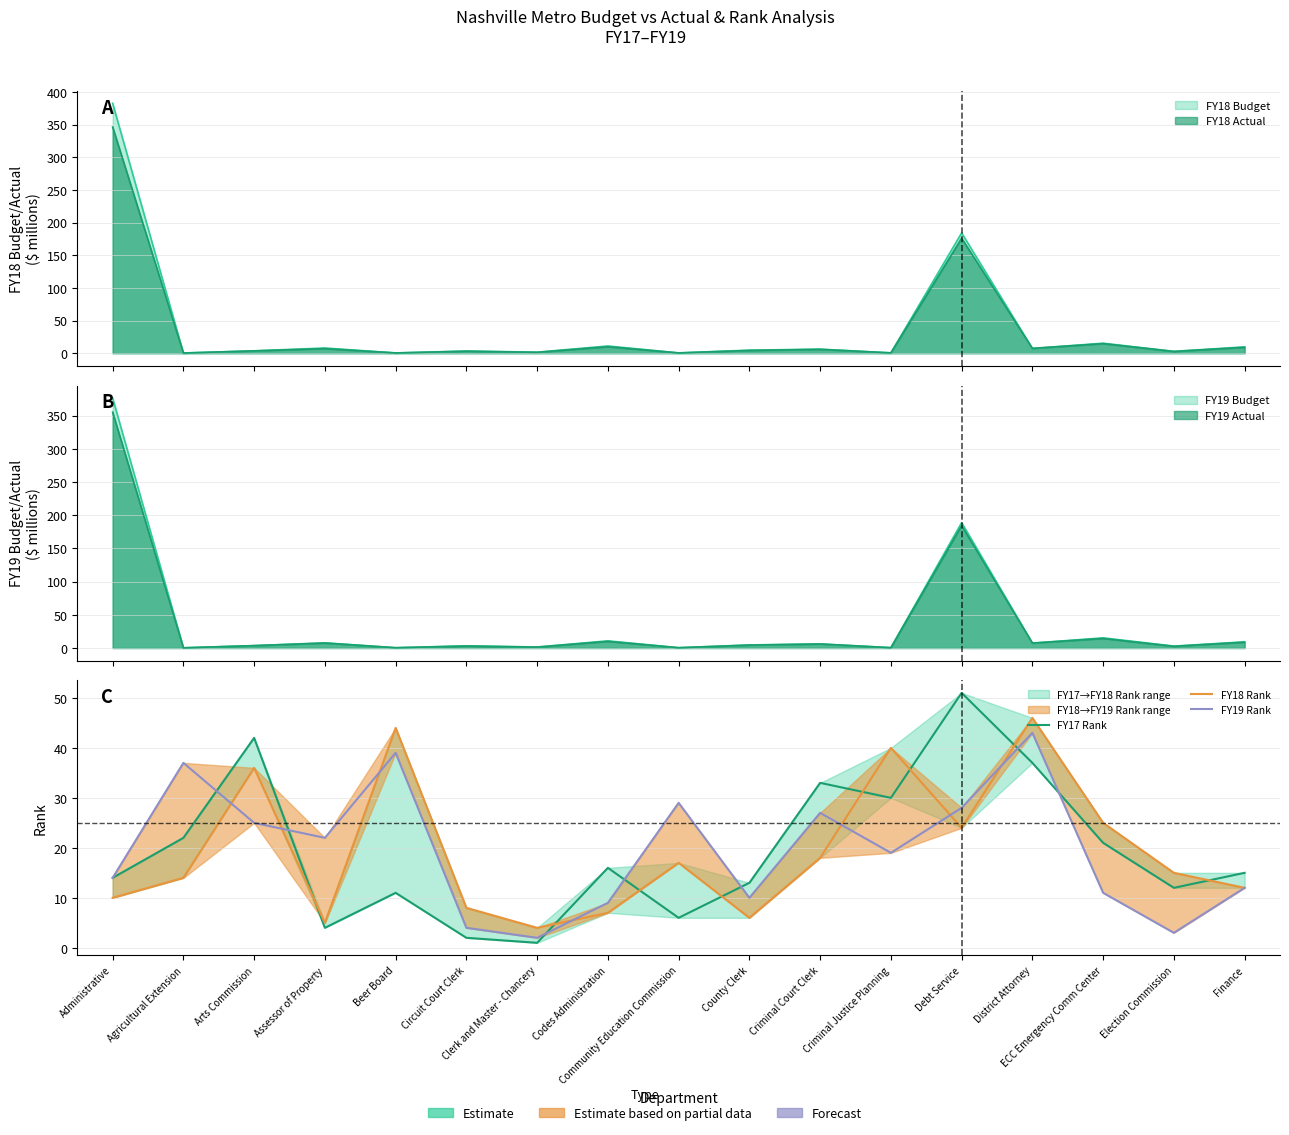

How many times do FY17 Rank and FY18 Rank cross each other?

8